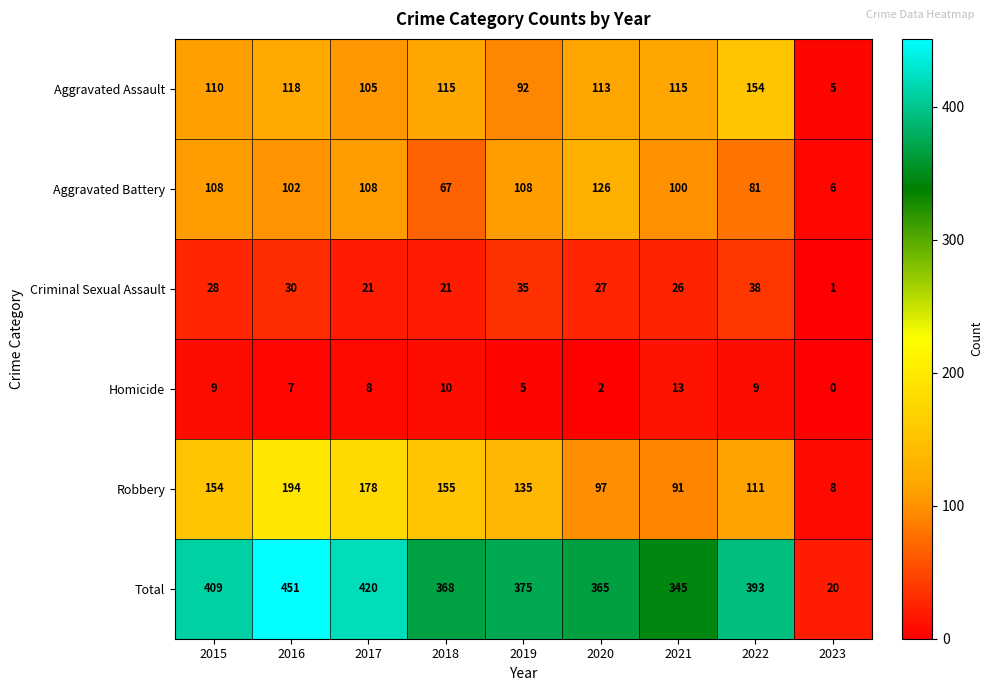

At which category is the sum across all series the highest?

2016